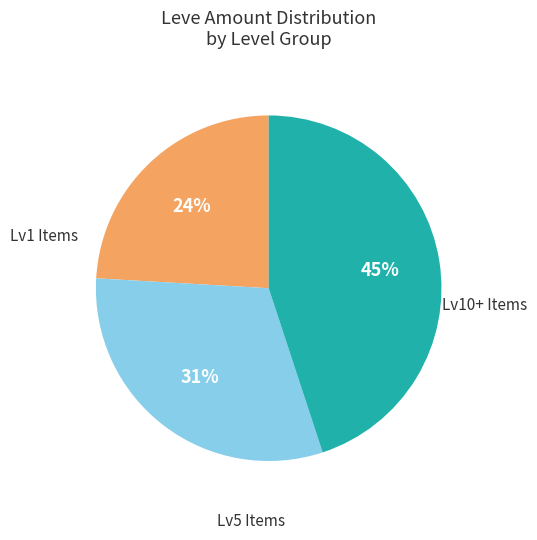

Does any single category account for the majority?

No